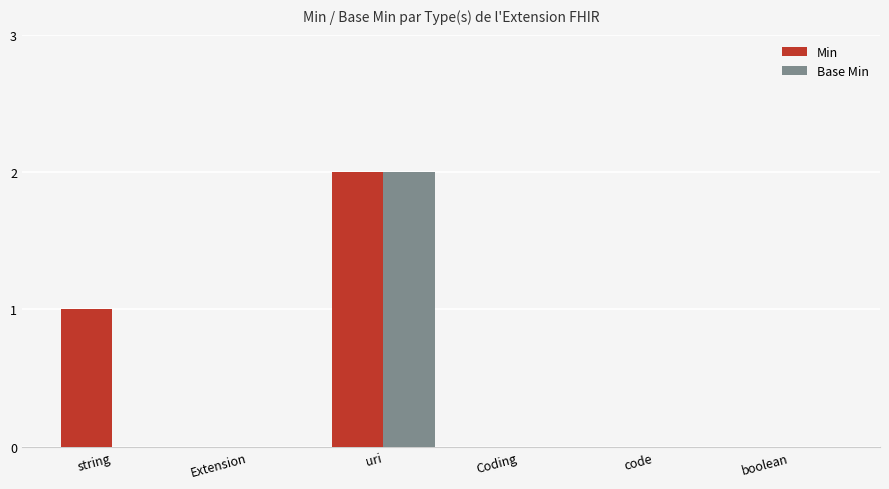

At which label does Base Min reach its peak?

uri